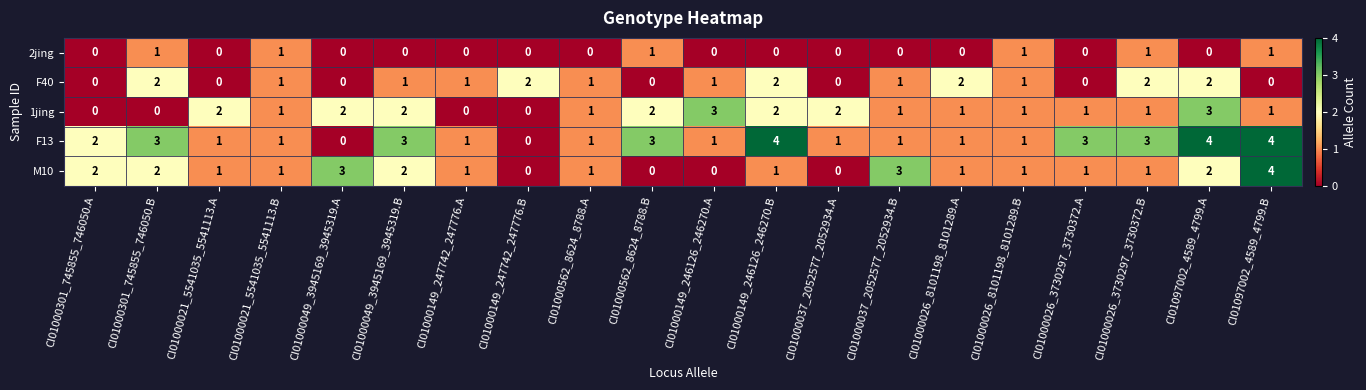

What is the sum of all F40 values?

19